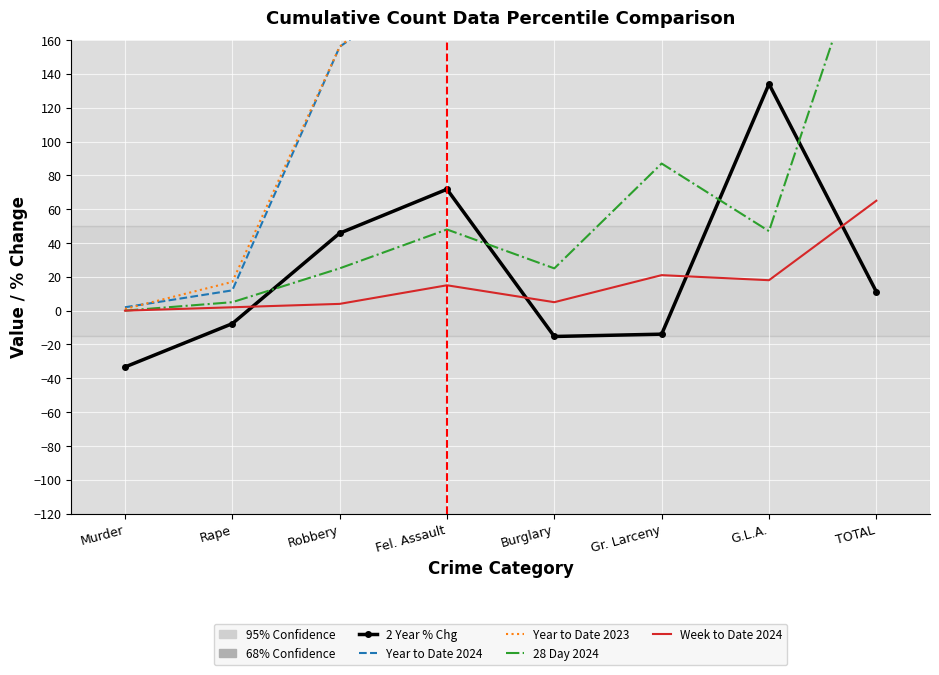

What is the difference between the second highest and minimum values in the Year to Date 2023 series?

633.0